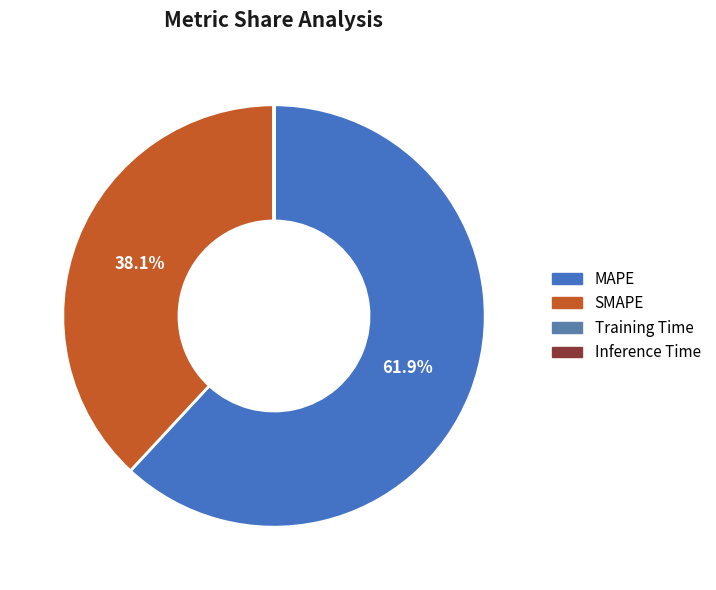

What is the largest slice in the pie chart?

MAPE